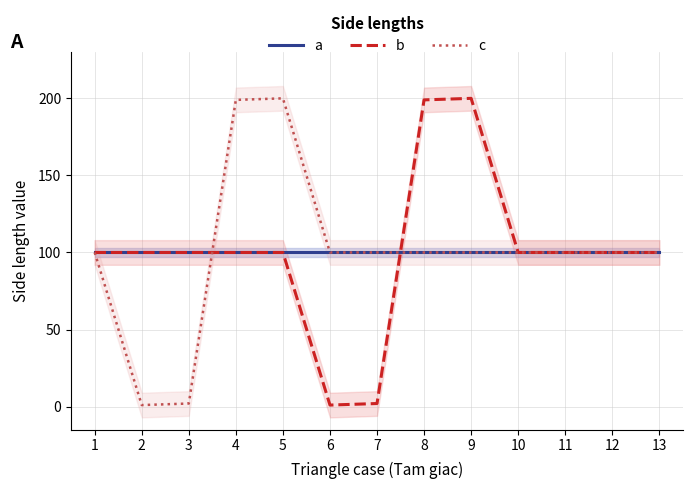

Reading left to right, transcribe all the data shown in this chart.

a: 100	100	100	100	100	100	100	100	100	100	100	100	100
b: 100	100	100	100	100	1	2	199	200	100	100	100	100
c: 100	1	2	199	200	100	100	100	100	100	100	100	100